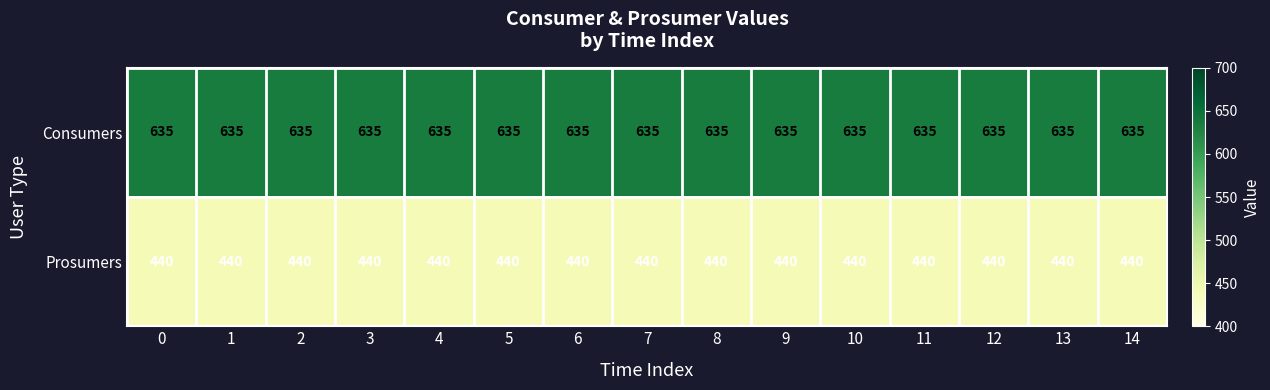

What is the spread (max minus min) of values at 8?

195